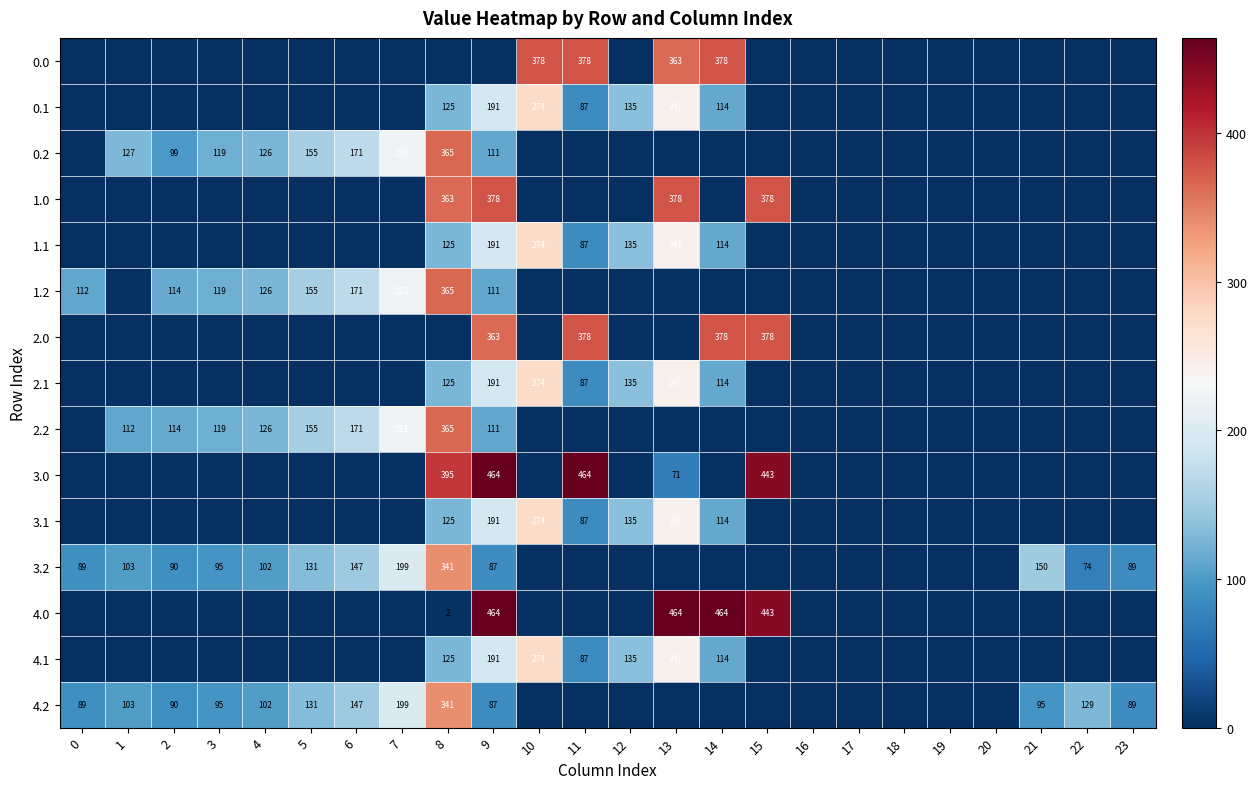

Which label corresponds to the largest value in the chart?

9